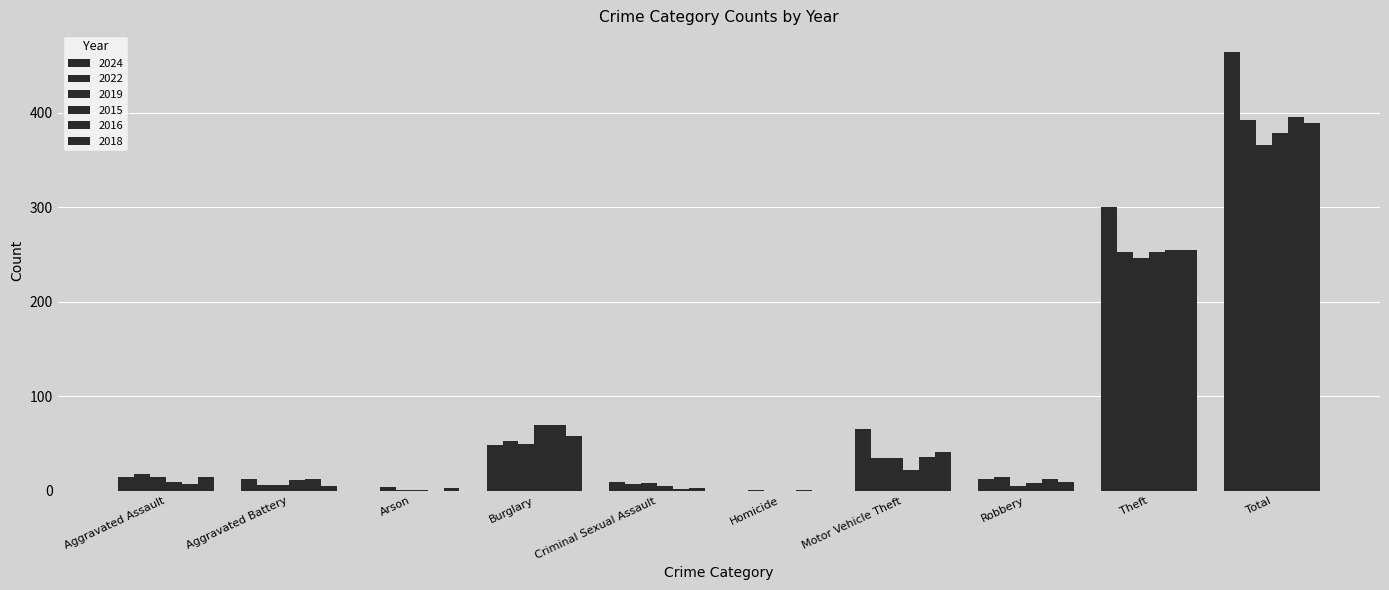

What is the maximum value for 2024?

464